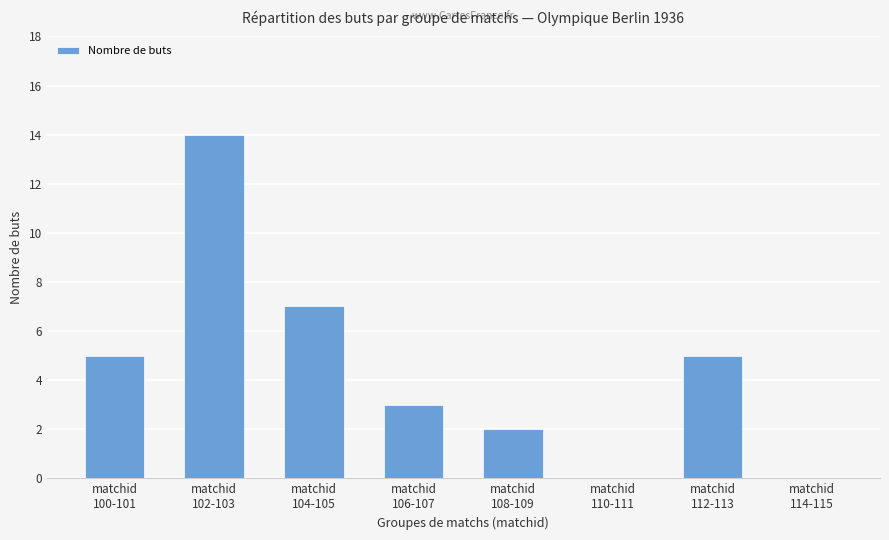

What is the sum of all values?

36